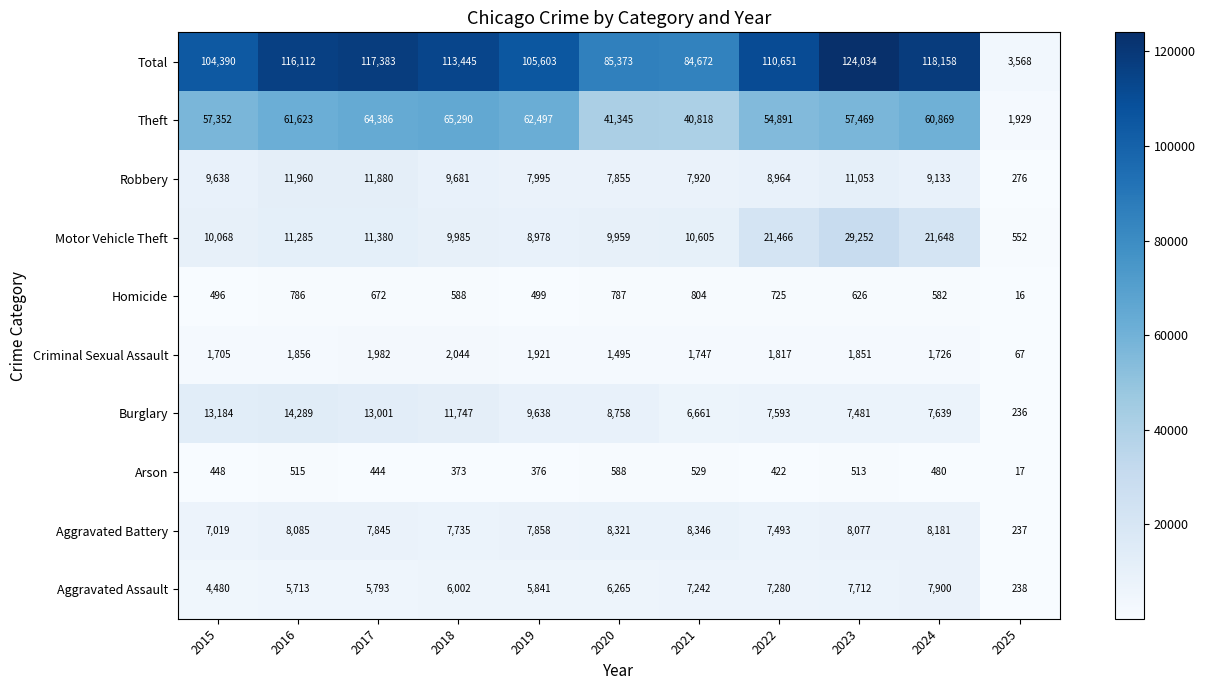

List the series in order of their peak value, highest first.

Total, Theft, Motor Vehicle Theft, Burglary, Robbery, Aggravated Battery, Aggravated Assault, Criminal Sexual Assault, Homicide, Arson